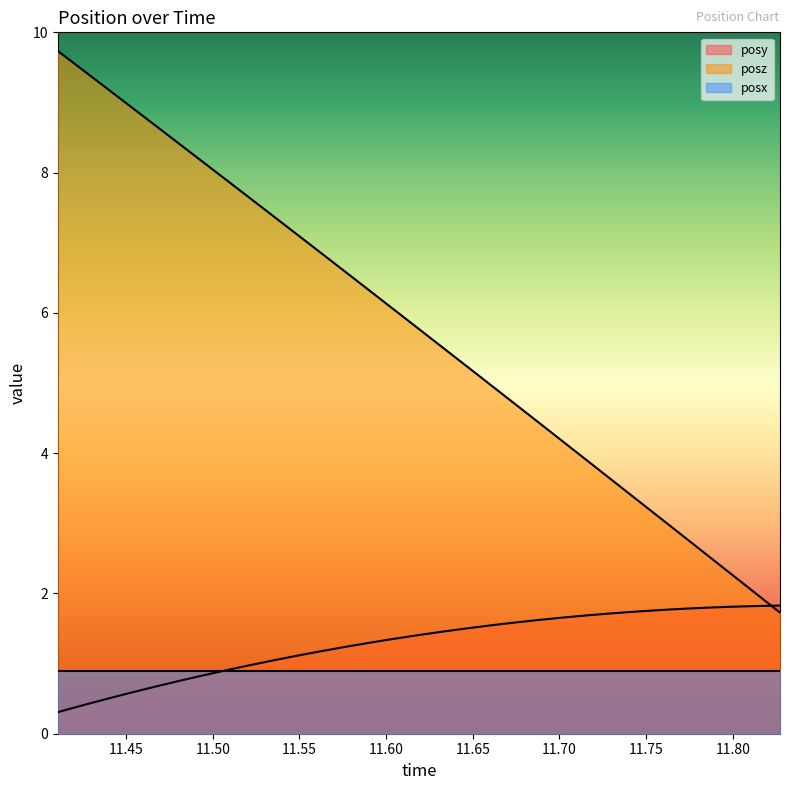

Rank the series by their maximum value, from highest to lowest.

posz, posy, posx